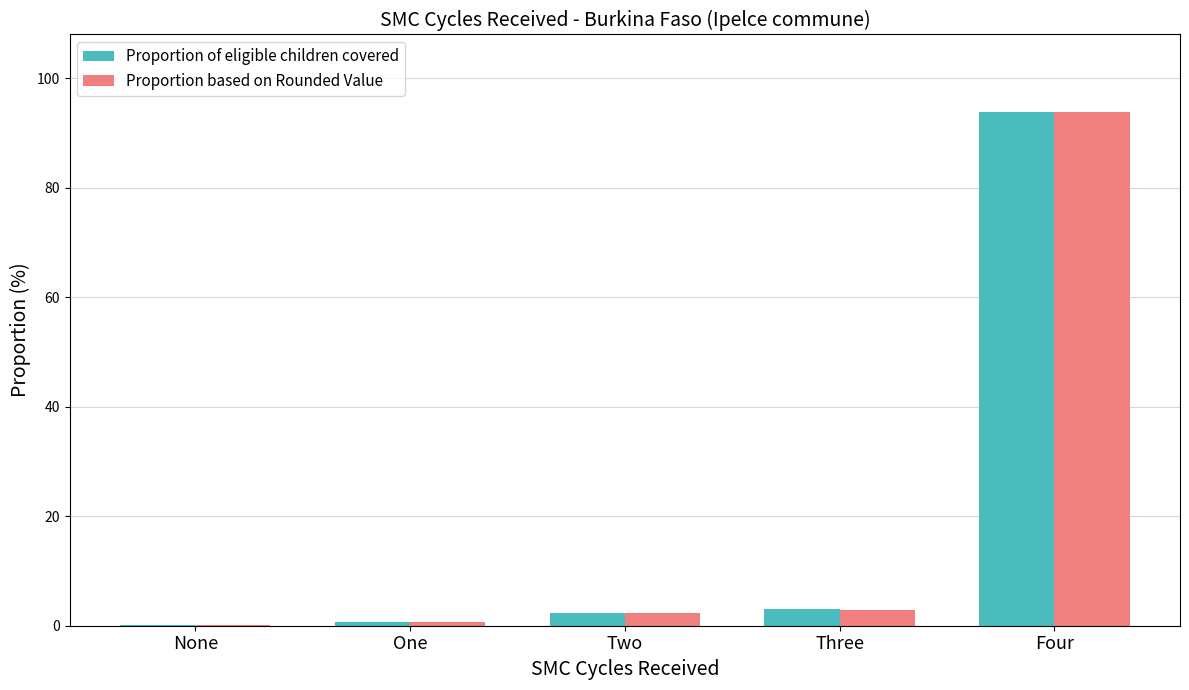

Which series changed the most between One and Four?

Proportion based on Rounded Value